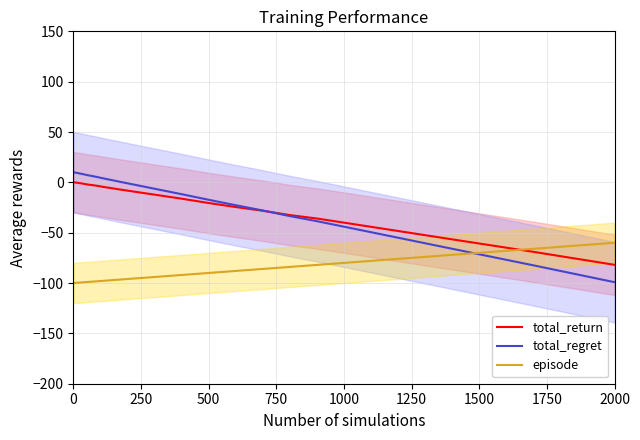

How many intersections are there between total_return and episode?

1